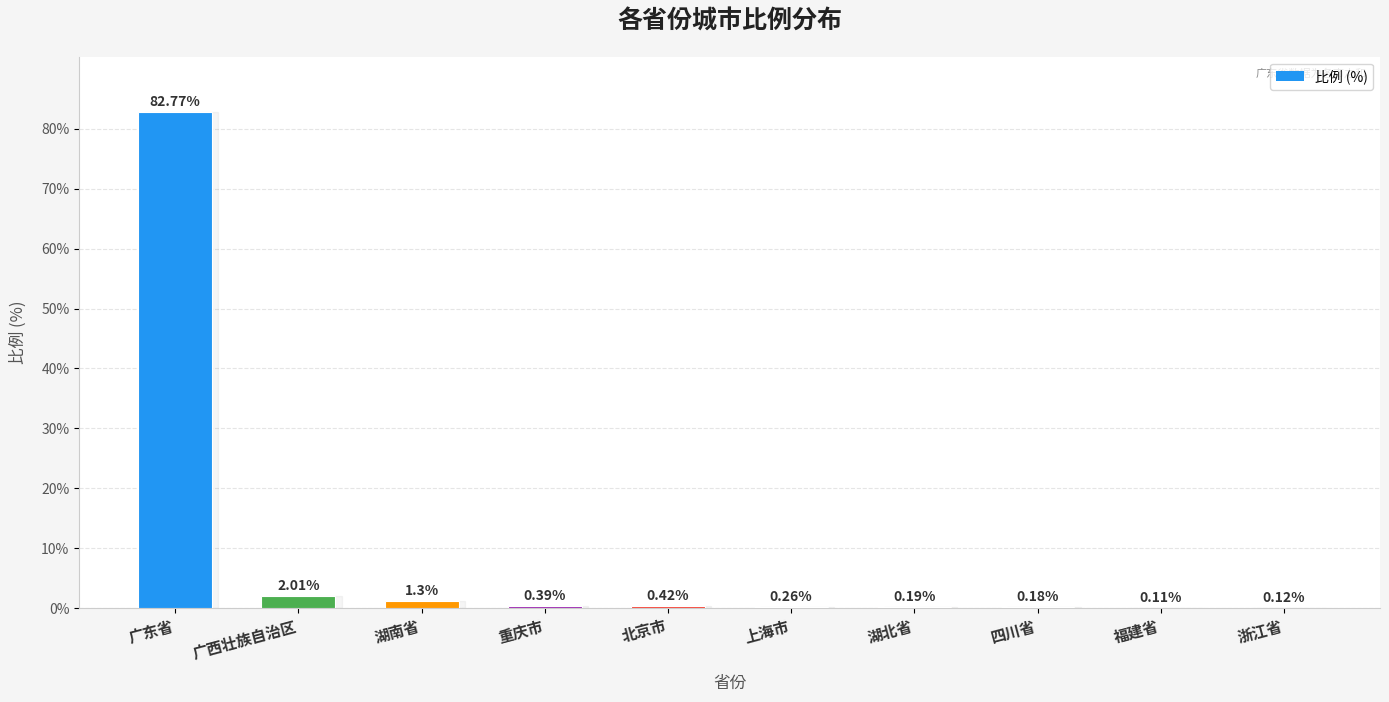

Where is the data nearest to the value 41?

广西壮族自治区